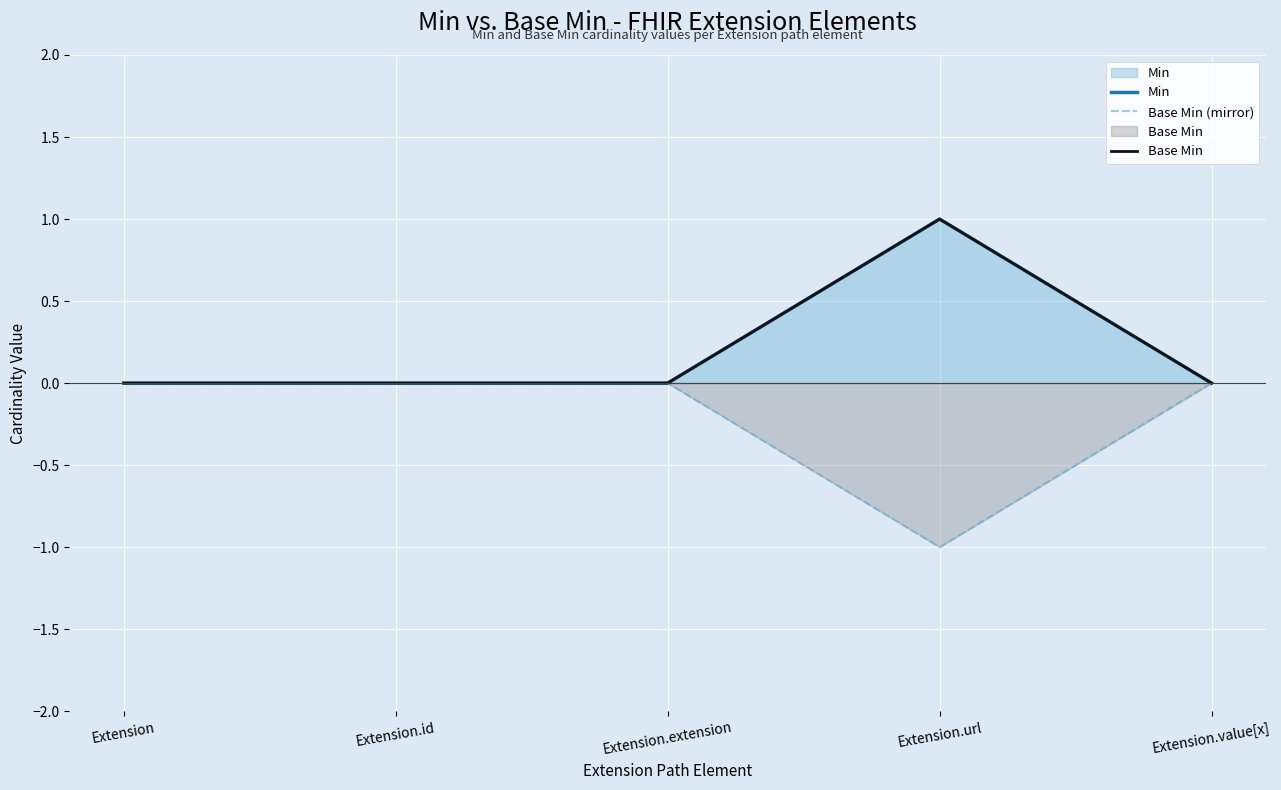

At Extension.extension, list the series in order from smallest to largest.

Min, Base Min (mirror), Base Min